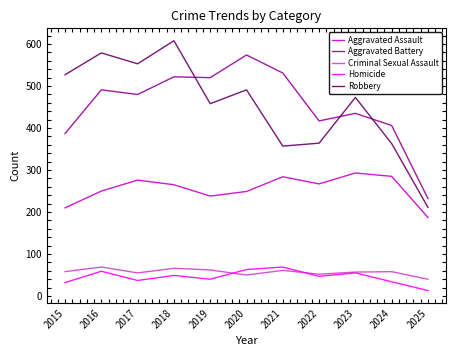

Between 2023 and 2024, which series saw the biggest shift?

Robbery